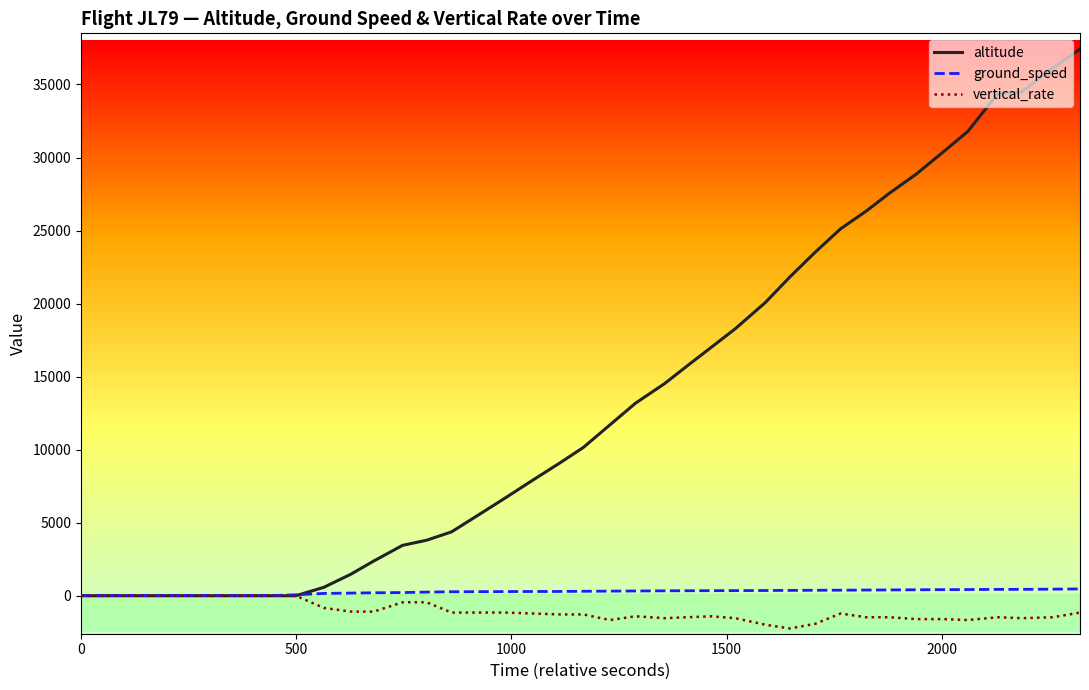

Which series has the largest range (max minus min)?

altitude